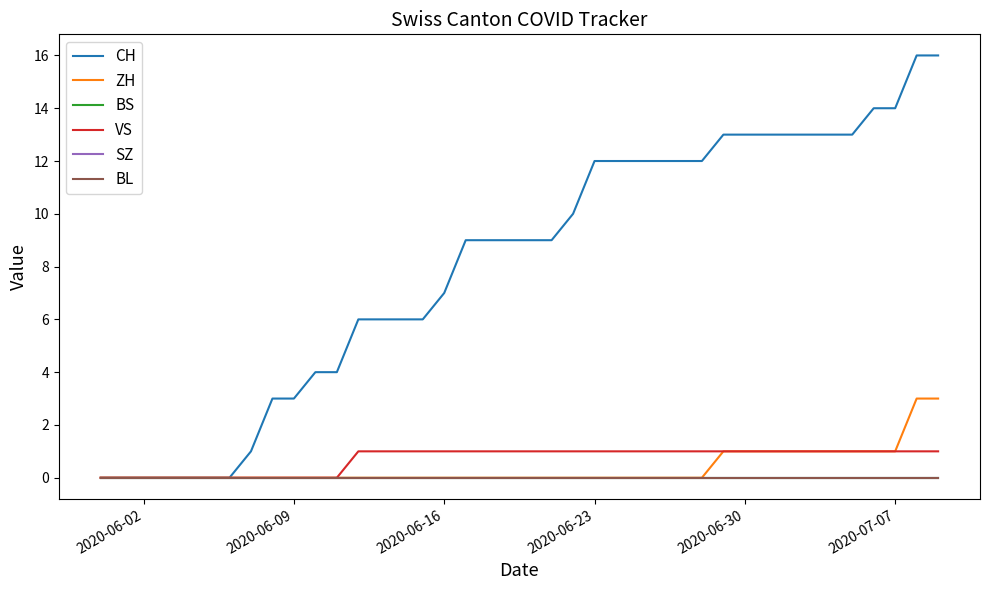

True or false: CH and SZ intersect in this chart.

False